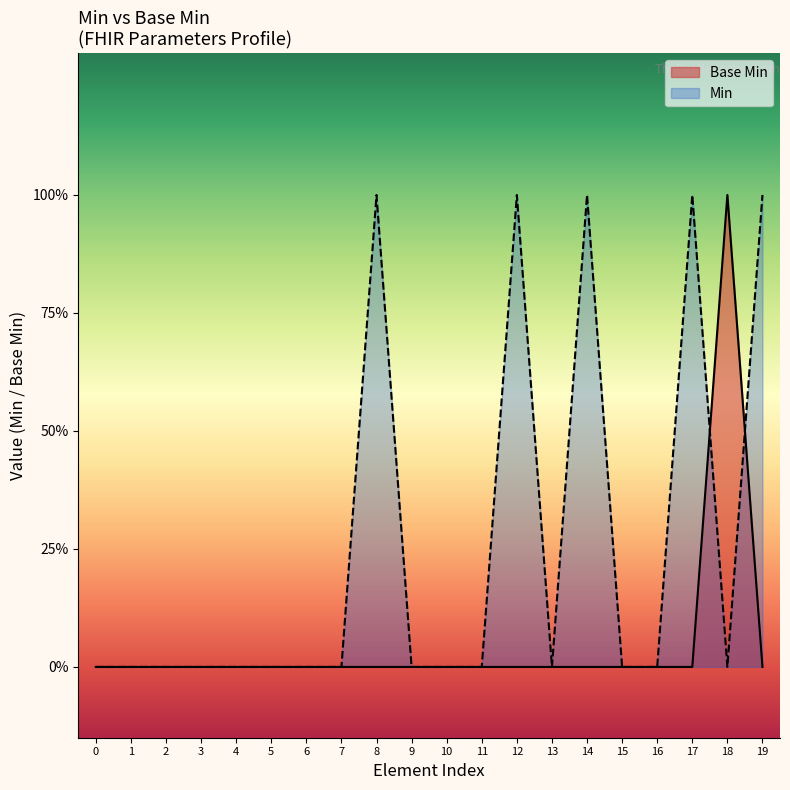

List the series in order of their peak value, lowest first.

Base Min, Min